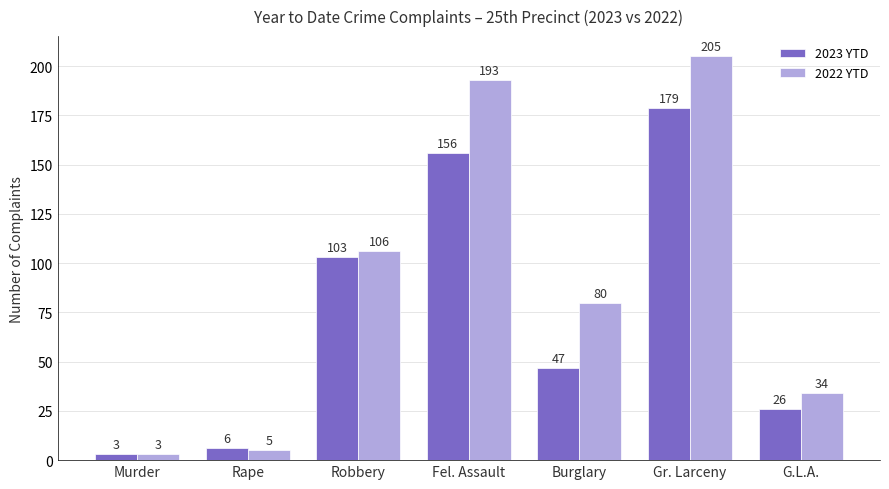

The value of 2022 YTD at Burglary is 80. True or false?

True